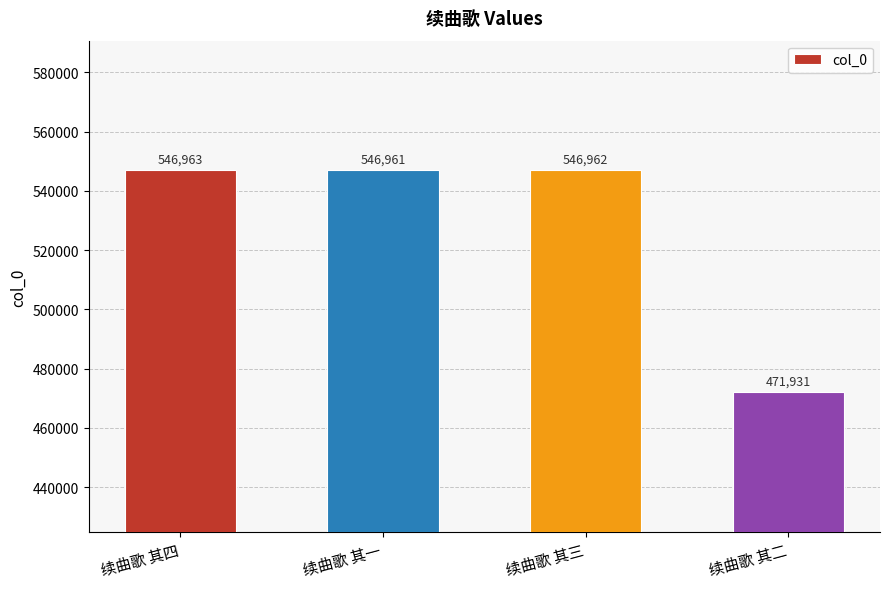

What is the value of the 3rd bar from the left?

546962